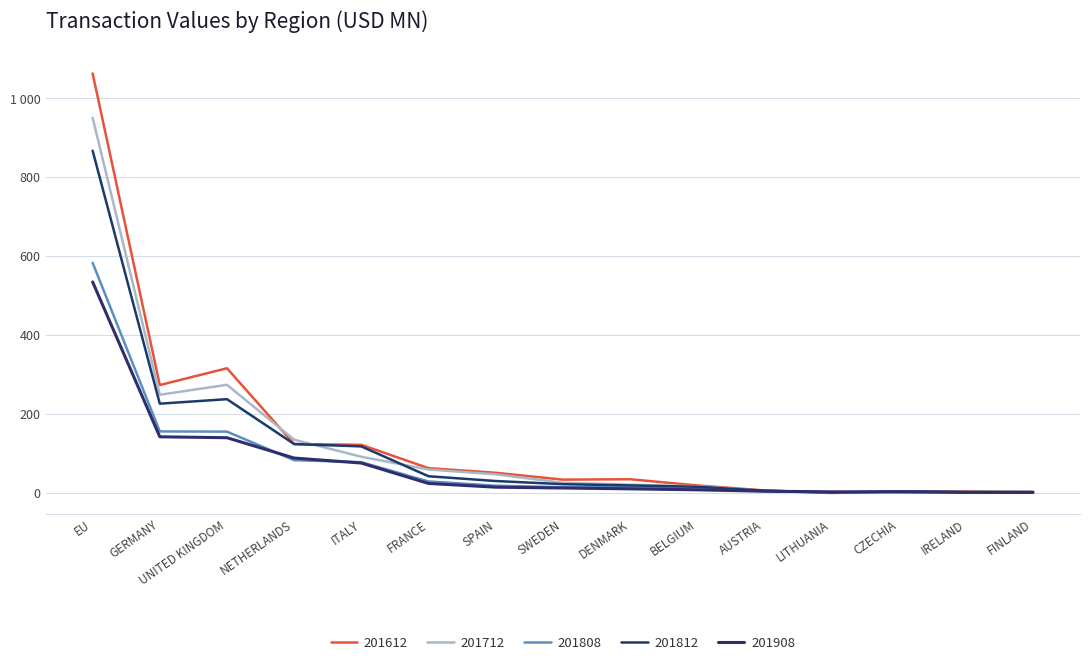

Does the chart display data point markers on the line(s)?

No